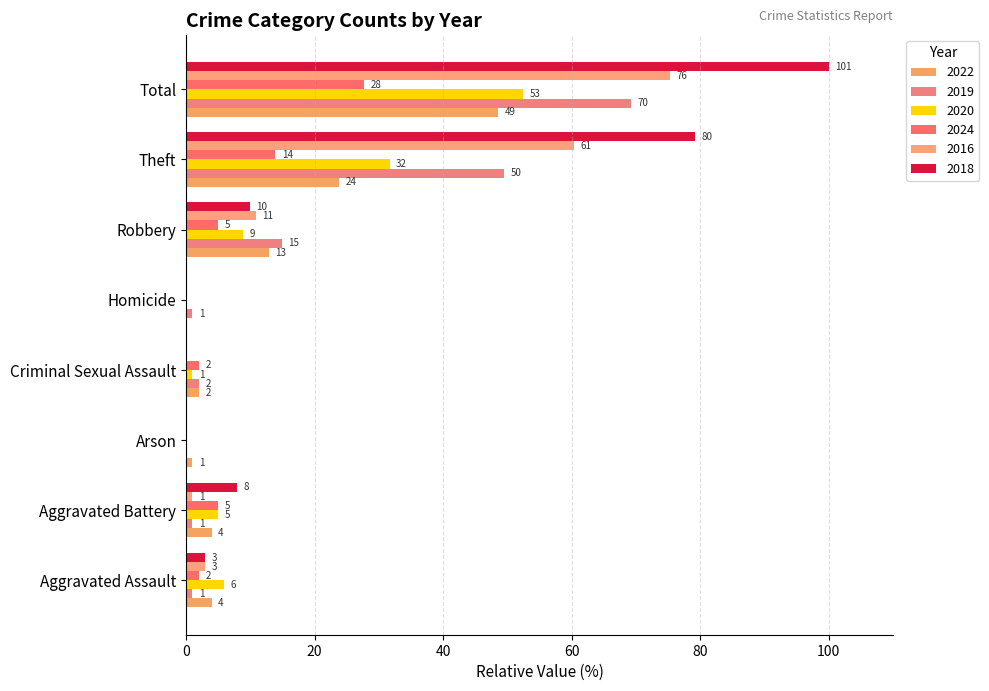

What is the difference between the maximum and minimum values in the 2022 series?

48.5